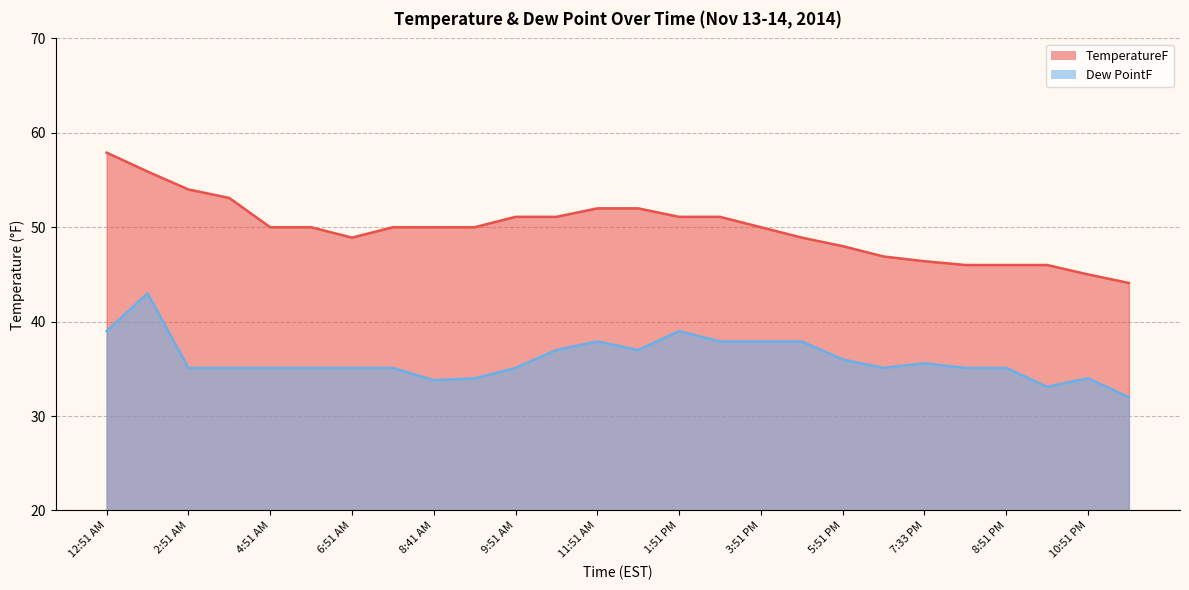

True or false: Dew PointF and TemperatureF intersect in this chart.

False